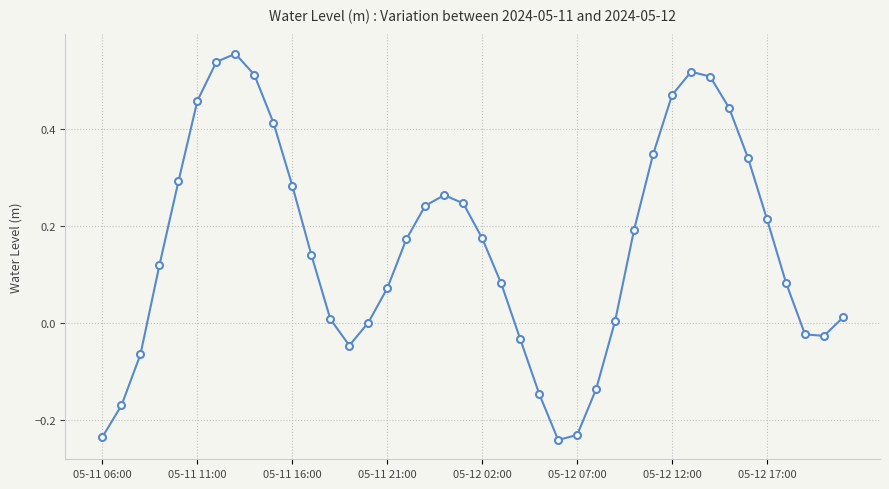

What is the difference between the maximum and minimum values?

0.8